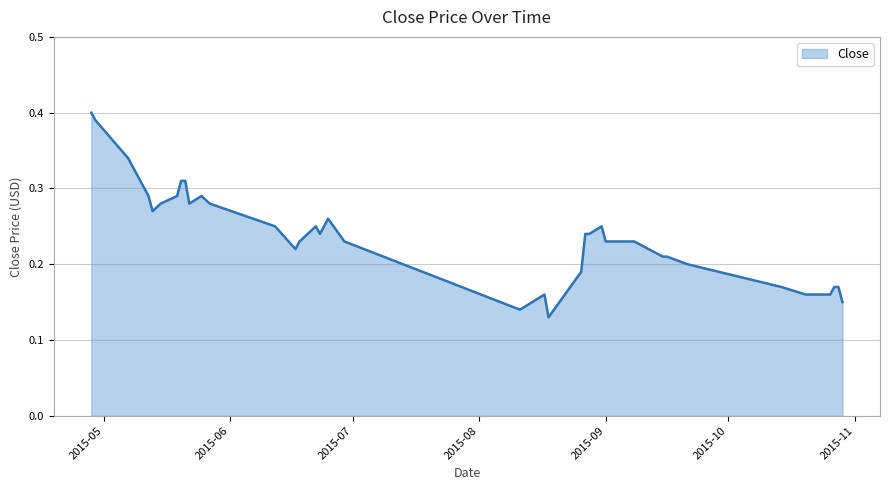

At which category does the data reach its first local valley?

2015-05-13